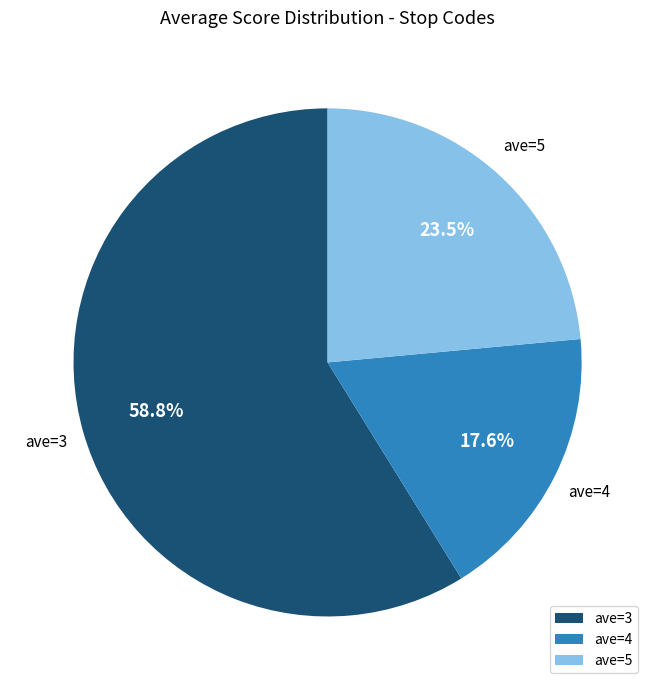

What is the ratio of the value at ave=4 to the value at ave=3?

0.3